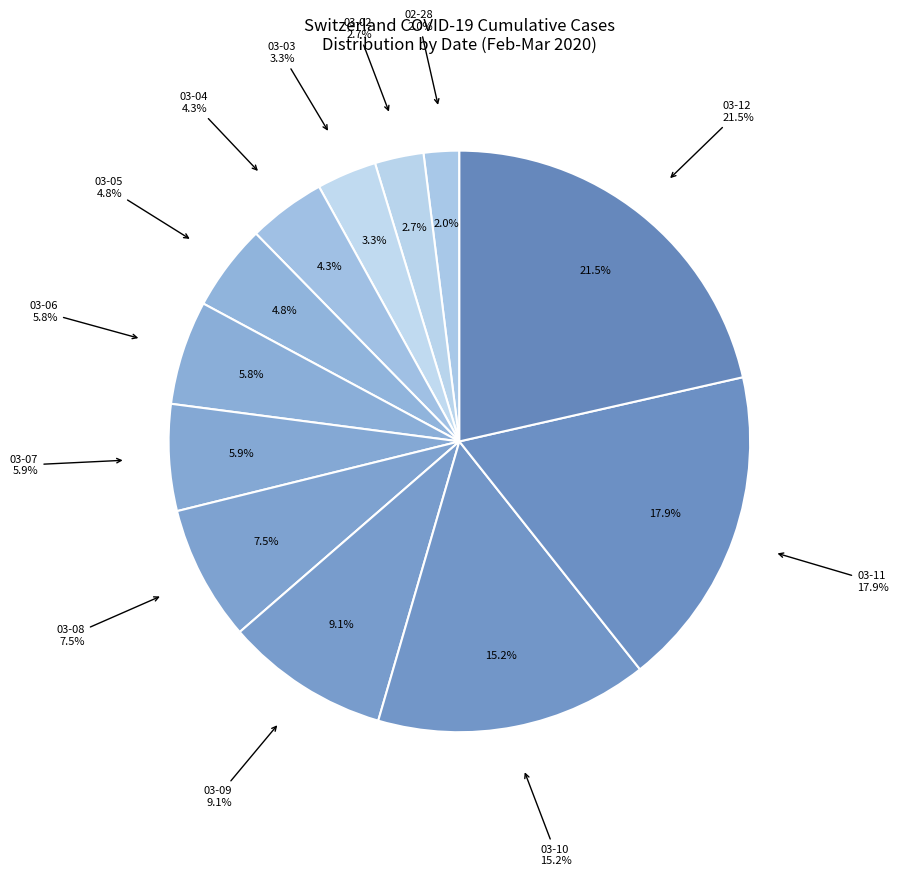

Count the number of slices in the pie.

12